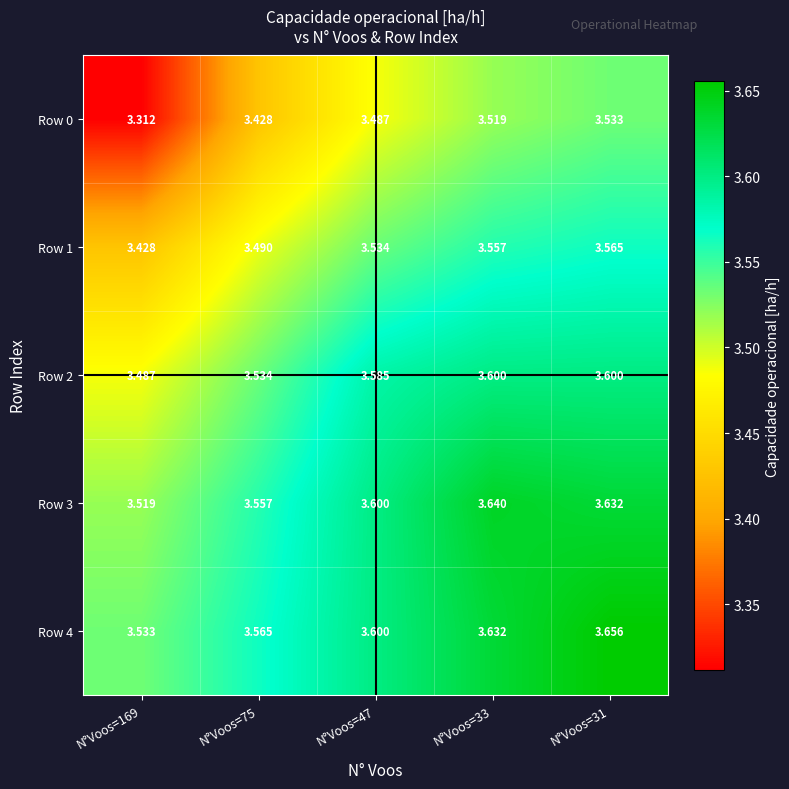

Is the value of Row 1 at N°Voos=75 greater than the value of Row 0 at N°Voos=33?

No